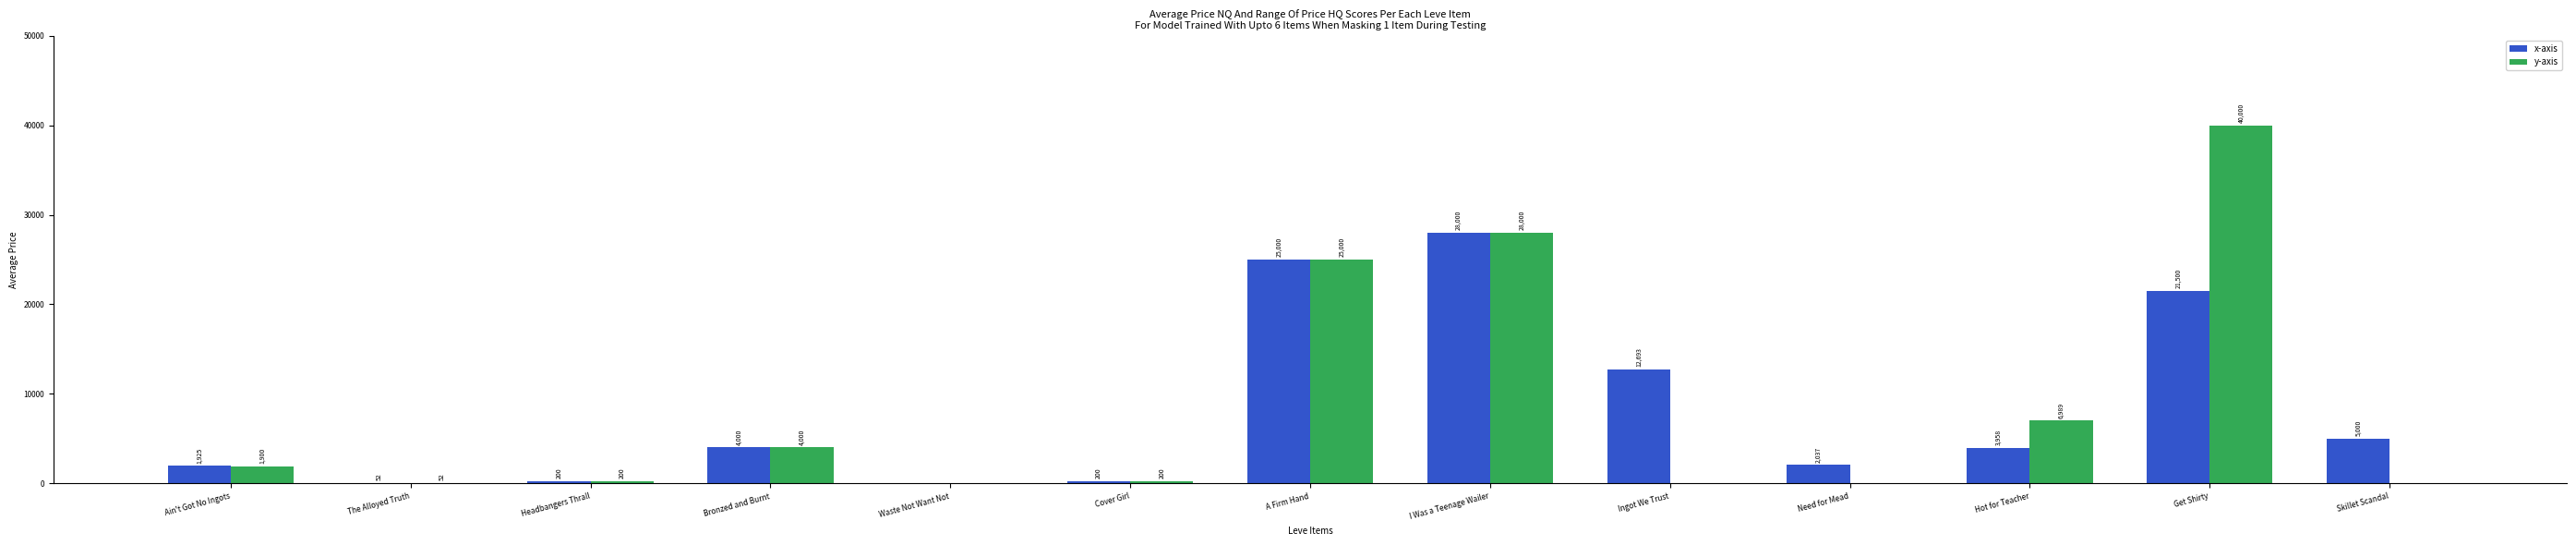

True or false: y-axis has a value of 25000 at A Firm Hand.

True